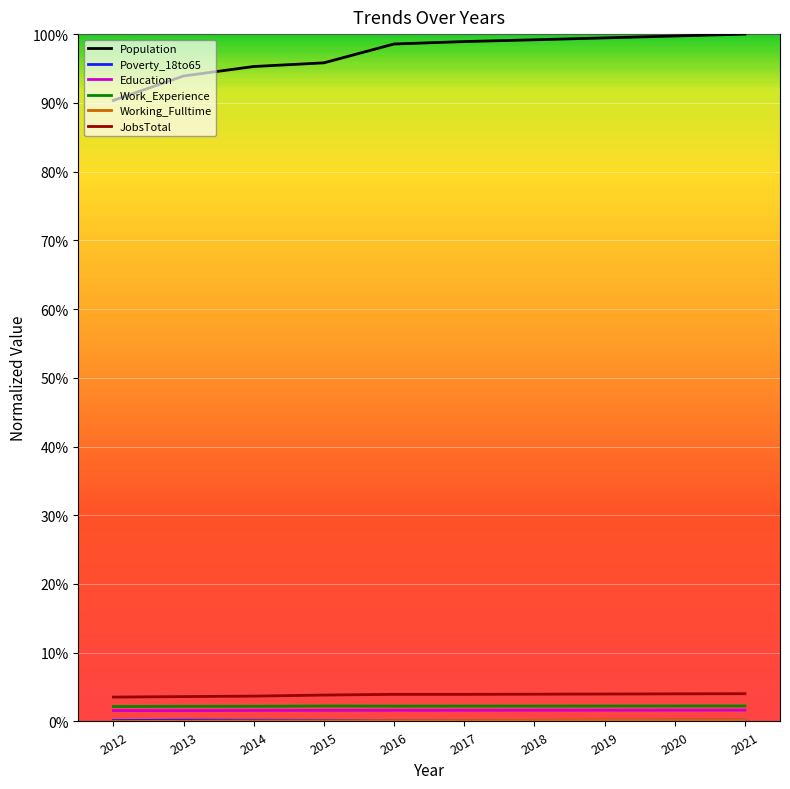

Where is the first local minimum for Education?

2013